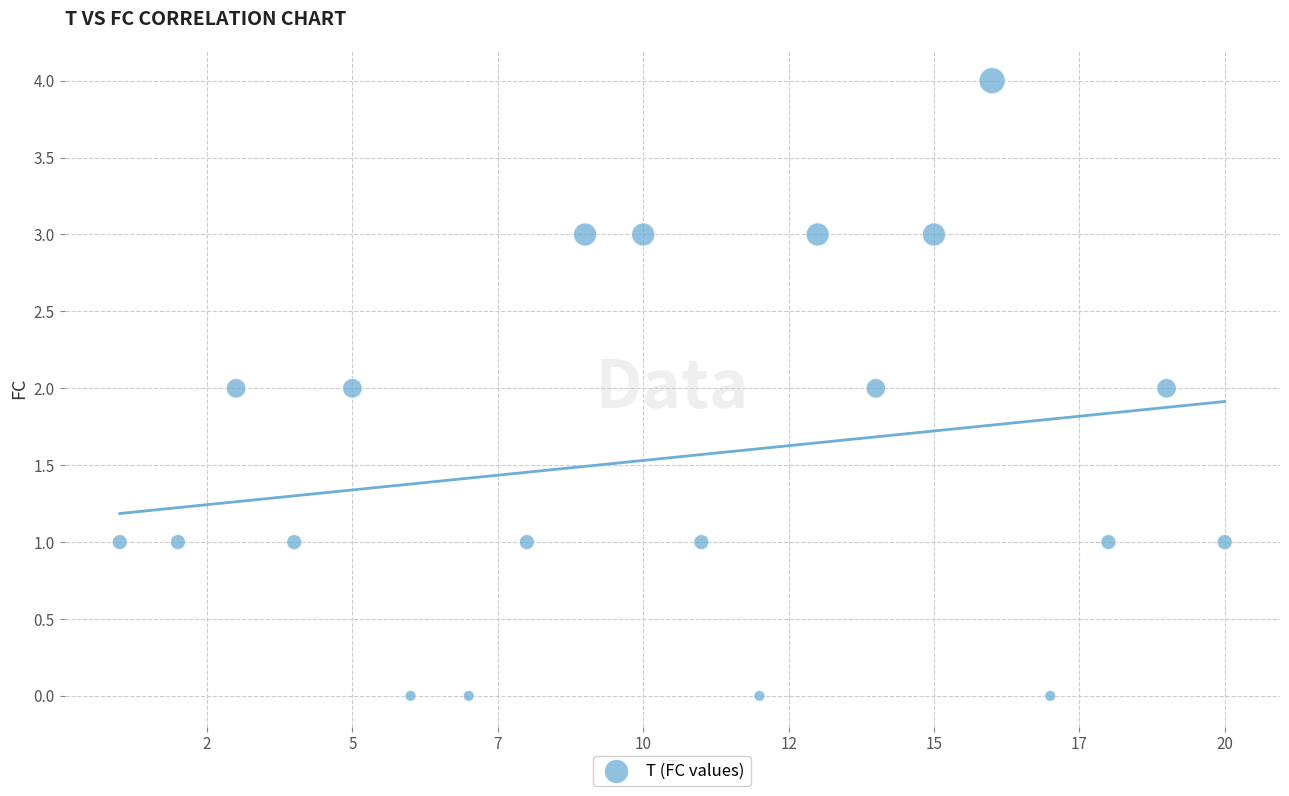

What is the range of X values (max minus min)?

19